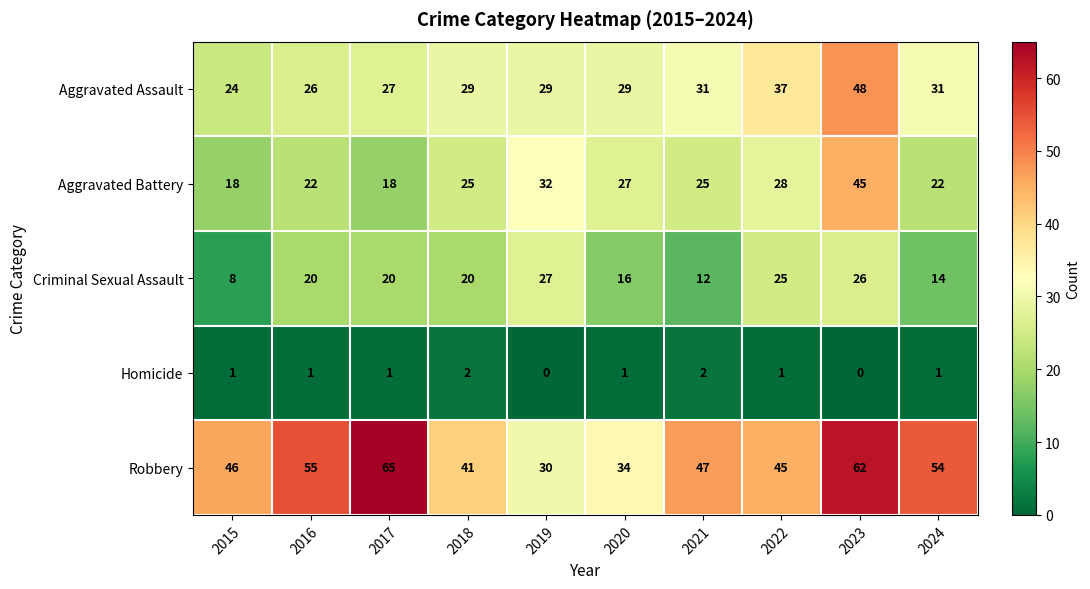

True or false: Aggravated Battery has a value of 25 at 2017.

False